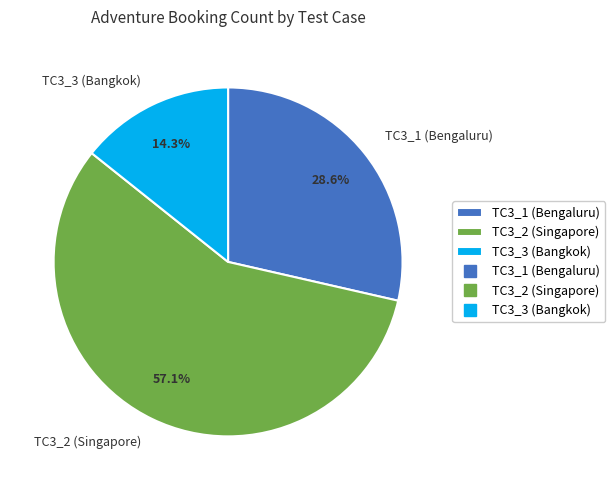

Combined, do TC3_2 (Singapore) and TC3_1 (Bengaluru) account for over 50%?

Yes